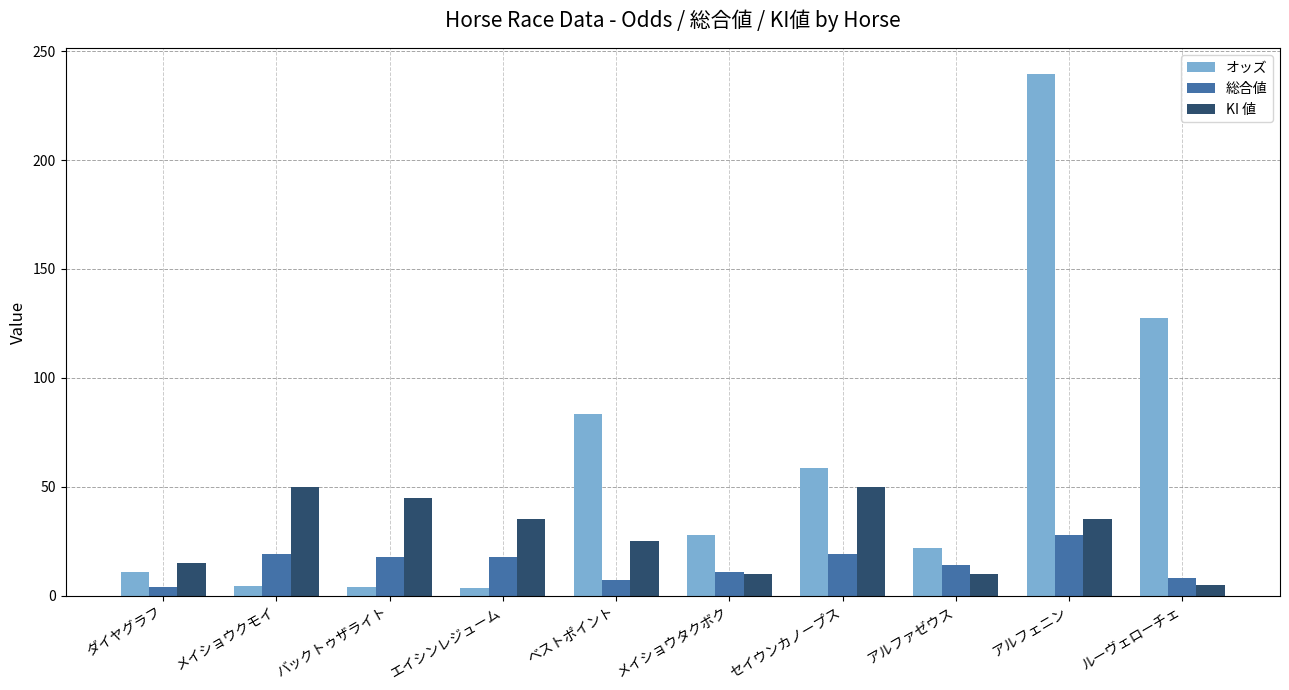

True or false: オッズ has a value of 10.9 at ダイヤグラフ.

True